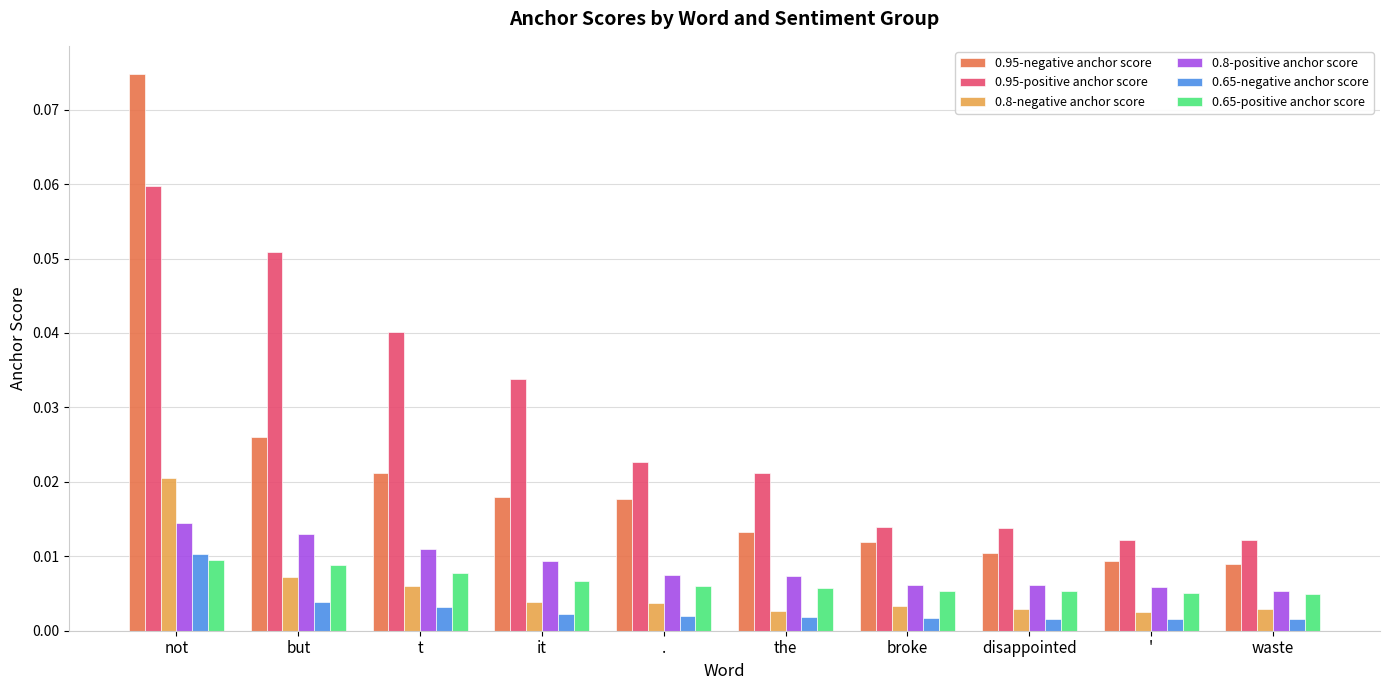

Count the 0.95-positive anchor score values in the range 0 to 1.

10